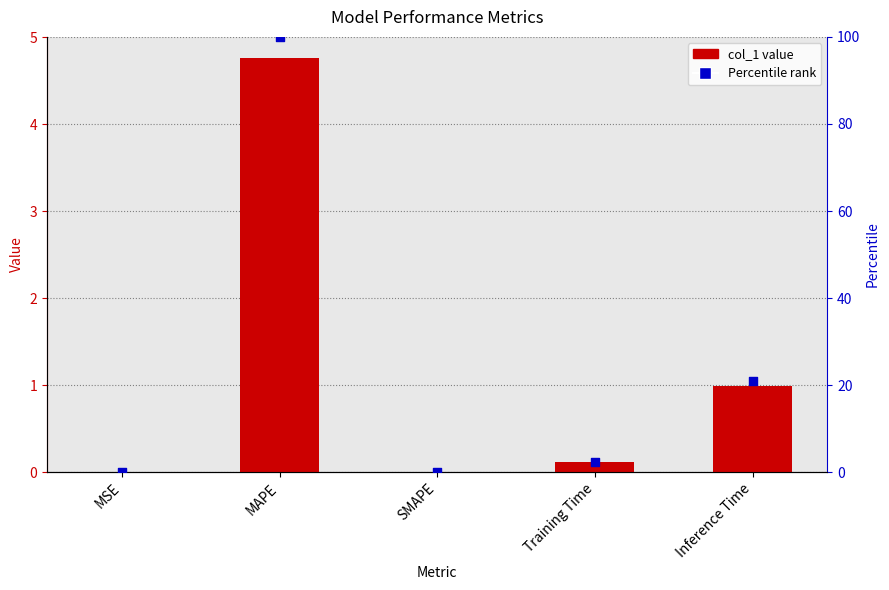

Is the value of col_1 at Training Time greater than the value of Percentile at Training Time?

No